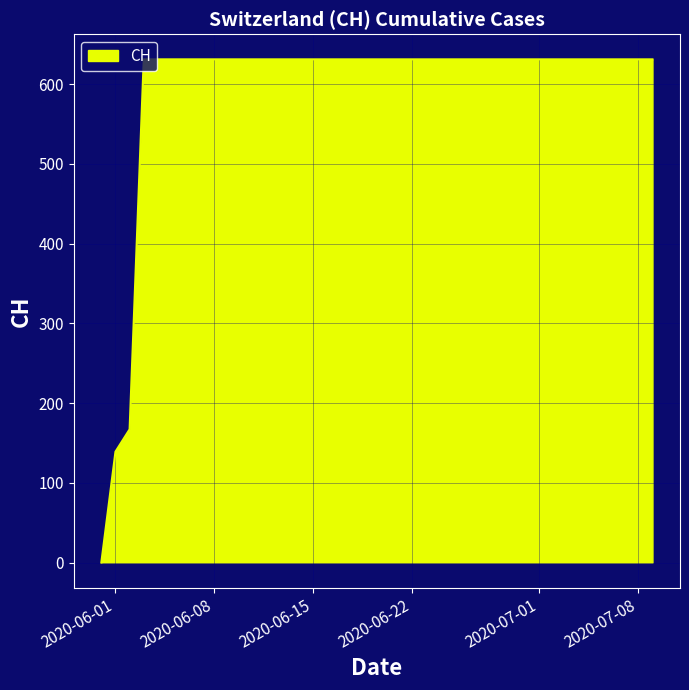

What is the maximum value shown in the chart?

631